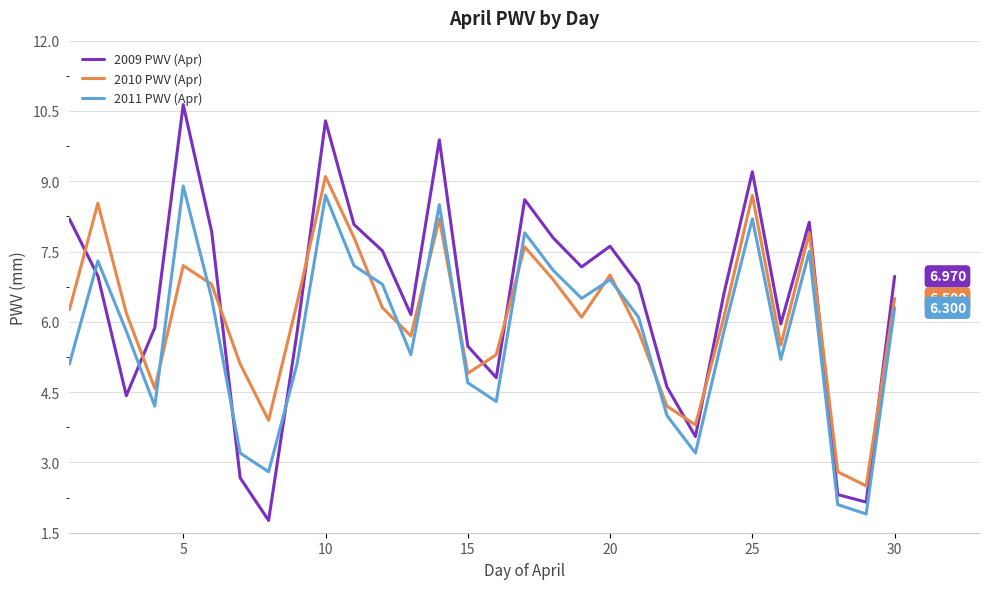

True or false: 2011 PWV (Apr) and 2009 PWV (Apr) cross at least once.

True